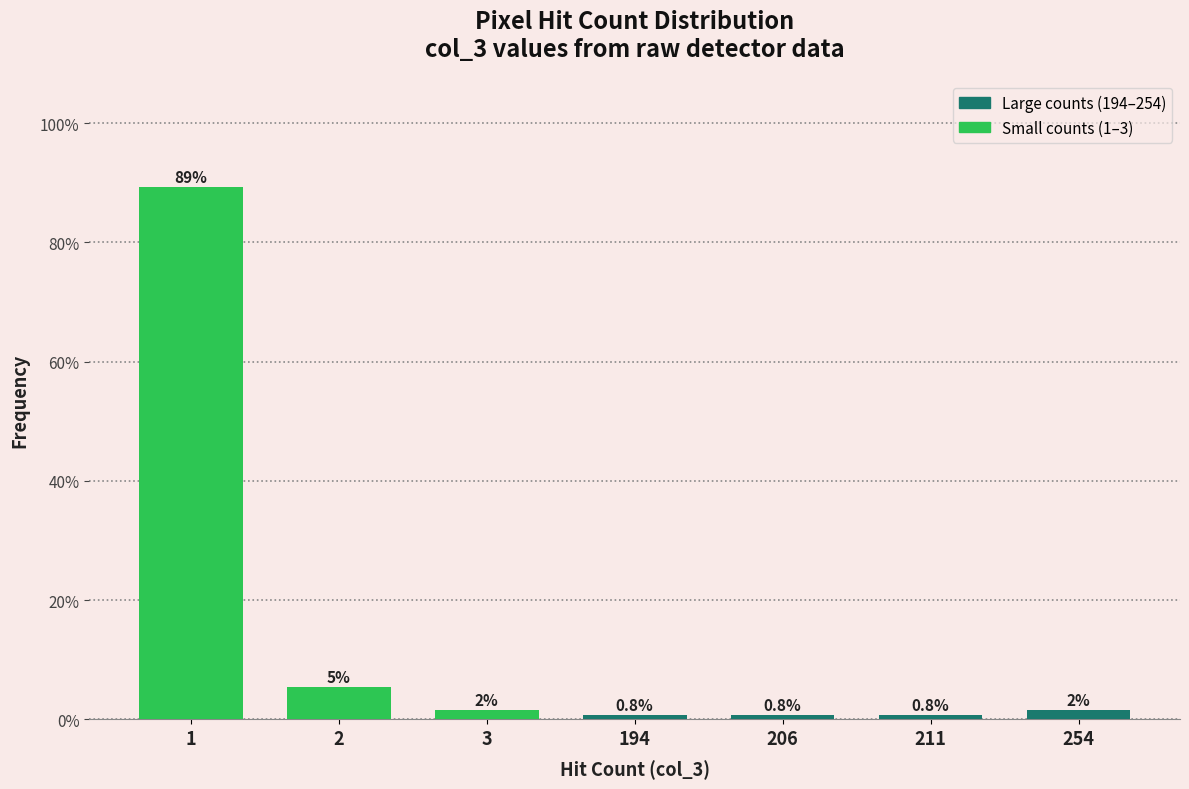

Is it true that the value at 1 is 142.7?

False